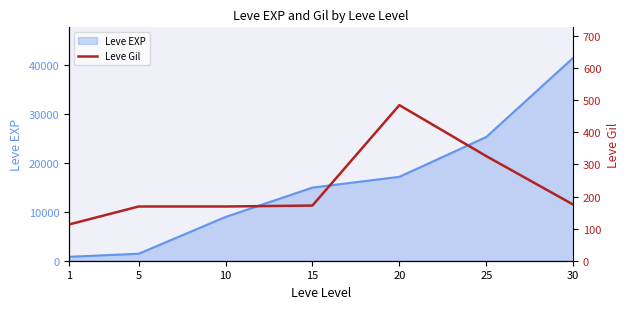

How many values exceed 172?

3